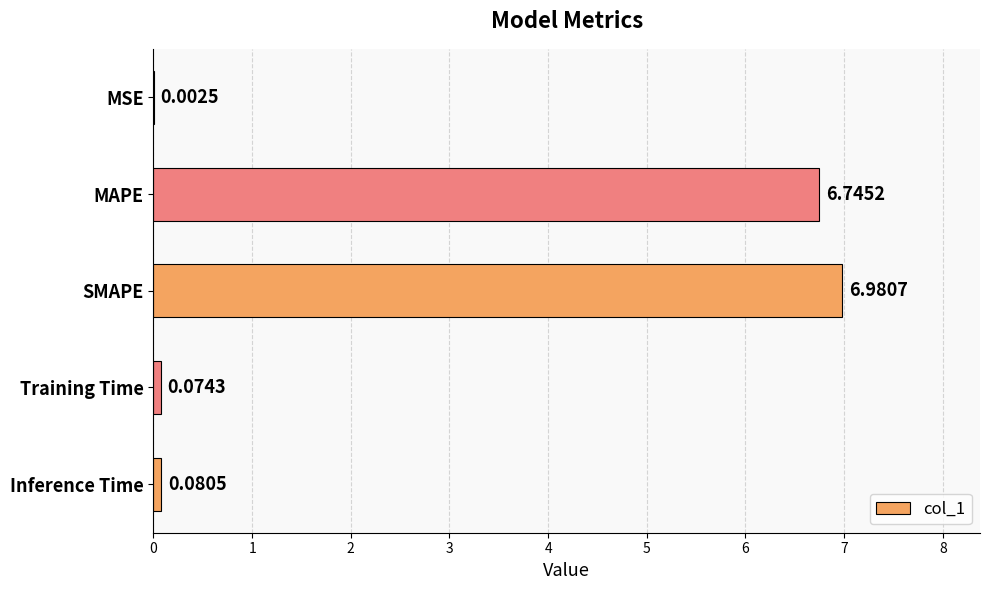

Which has a higher value, MSE or MAPE?

MAPE